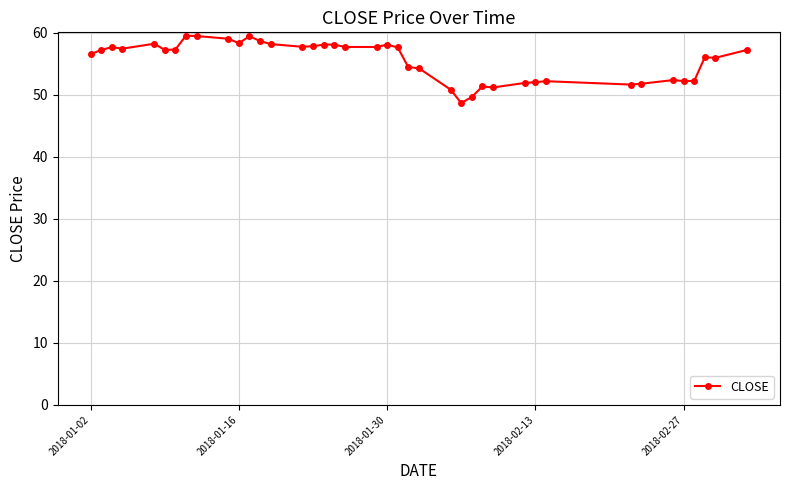

What is the smallest value displayed?

48.7